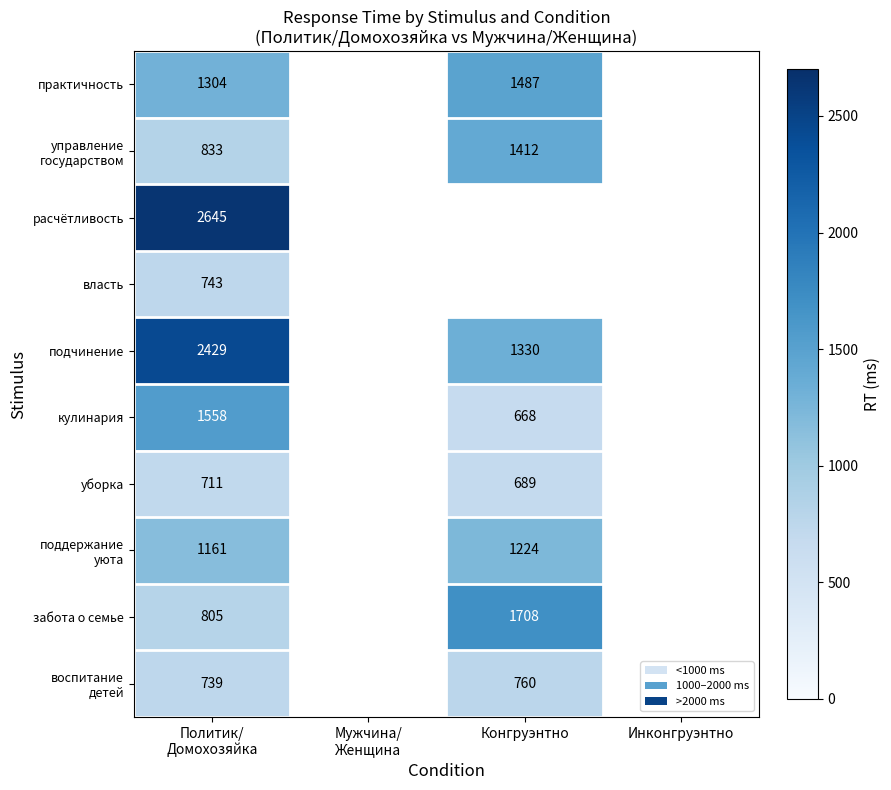

The value of уборка at Конгруэнтно is 1175.0. True or false?

False